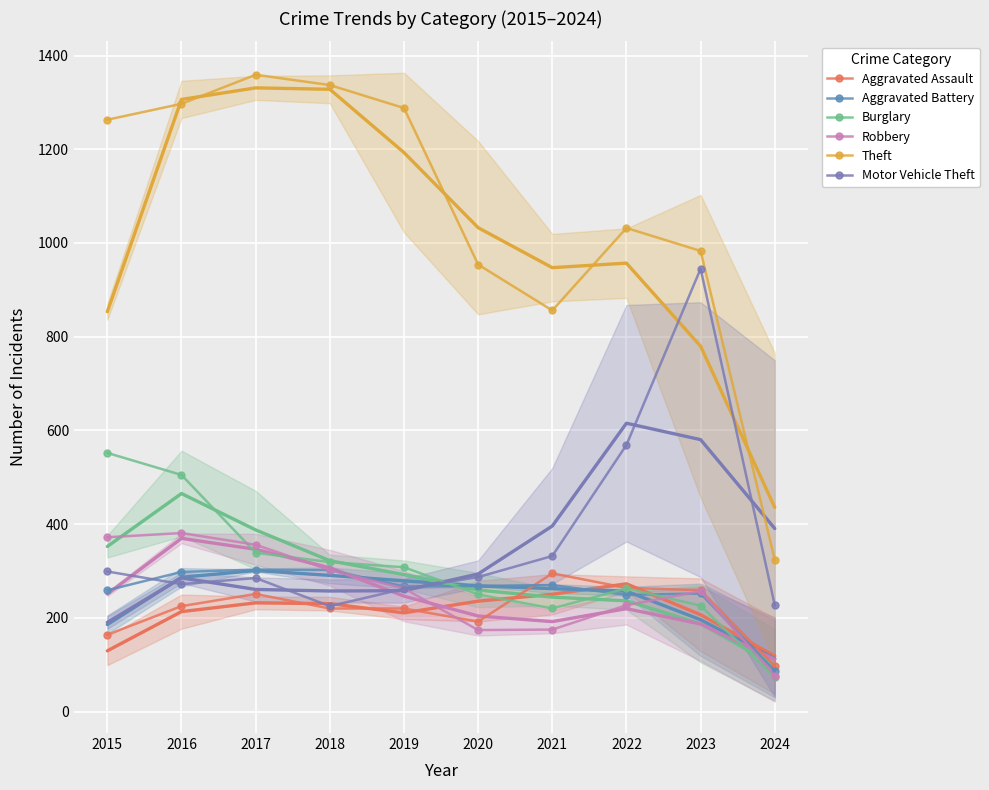

Where is Burglary nearest to the value 312?

2019